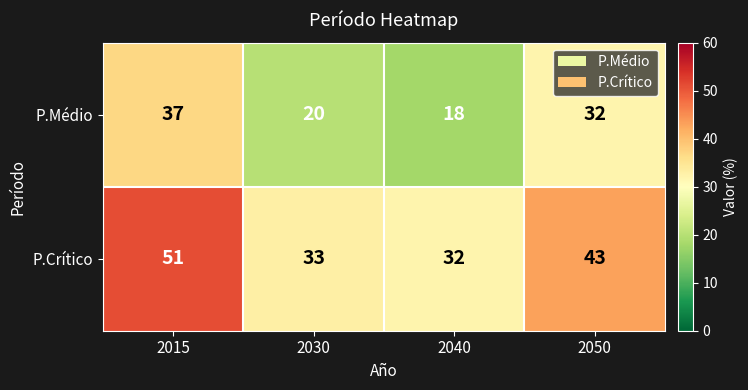

Rank the series by their maximum value, from highest to lowest.

P.Crítico, P.Médio